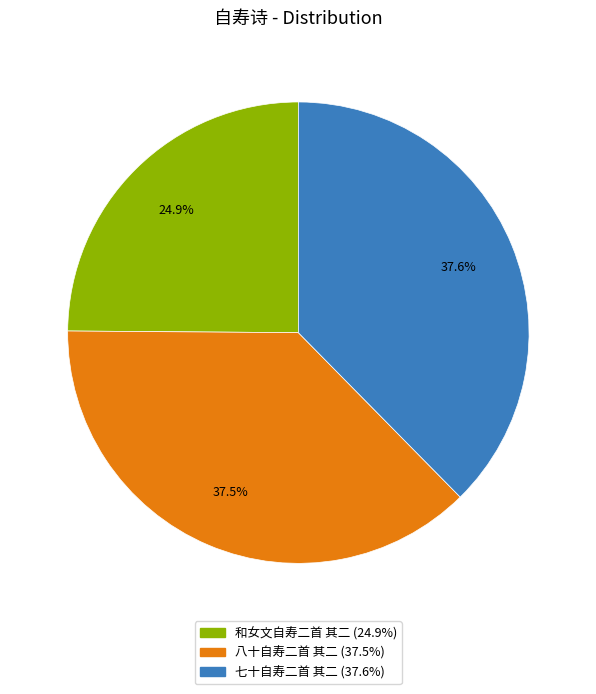

What percentage do 八十自寿二首 其二 and 和女文自寿二首 其二 together represent?

62.4%